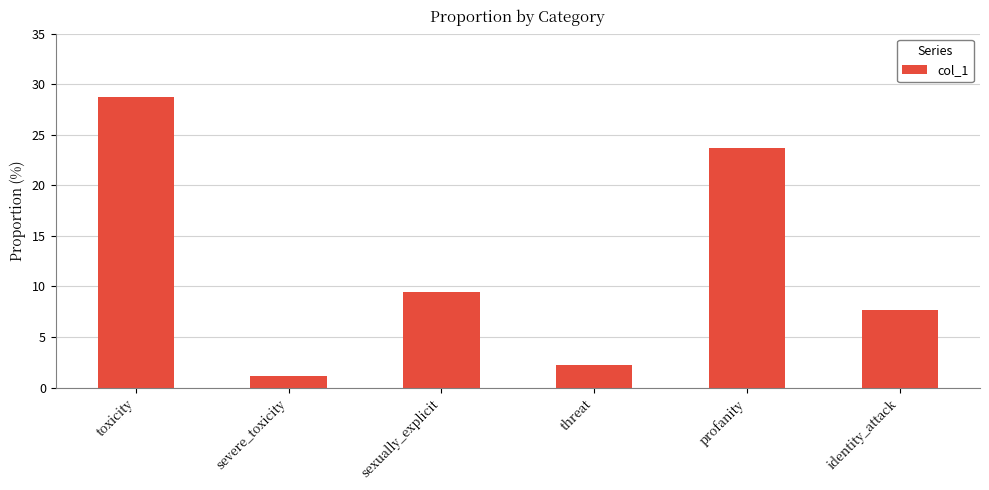

What is the sum of the values at threat and identity_attack?

9.9